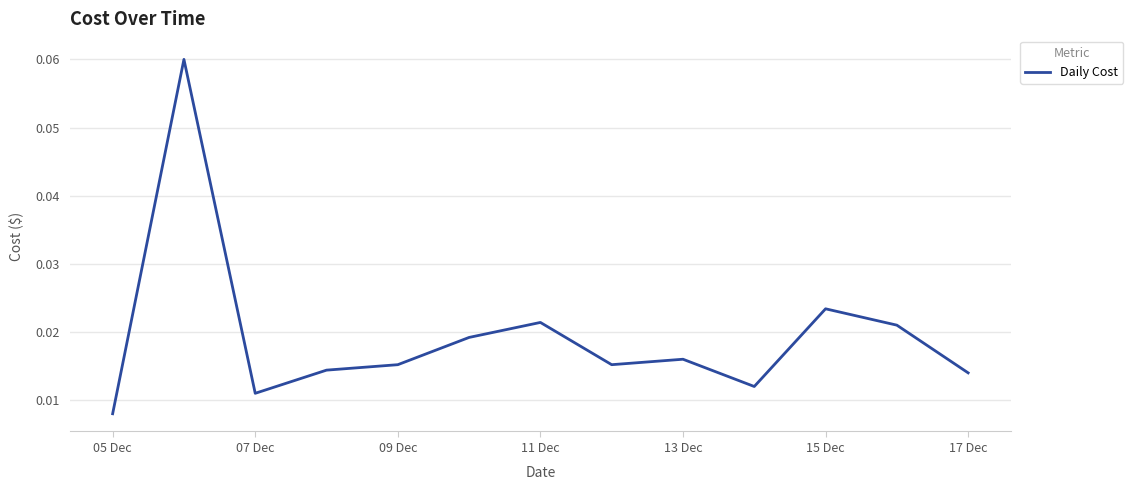

Which has a higher value, 05 Dec or 11 Dec?

11 Dec